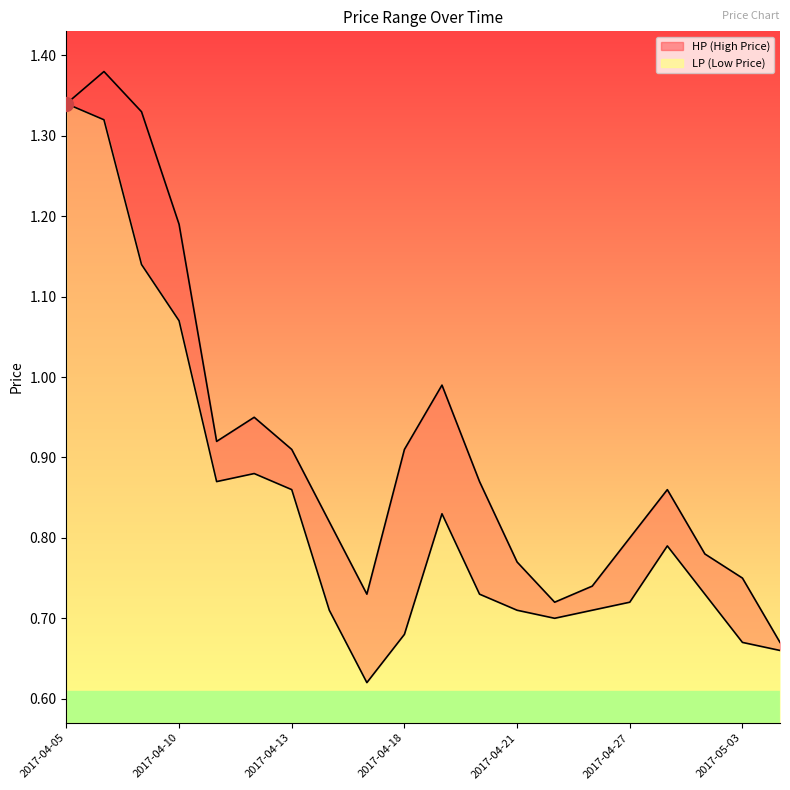

Which category has the highest value across all series?

2017-04-06